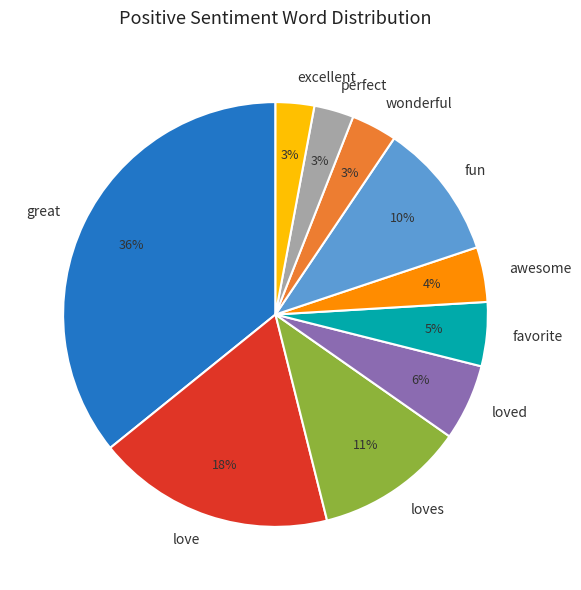

Does any single category account for the majority?

No